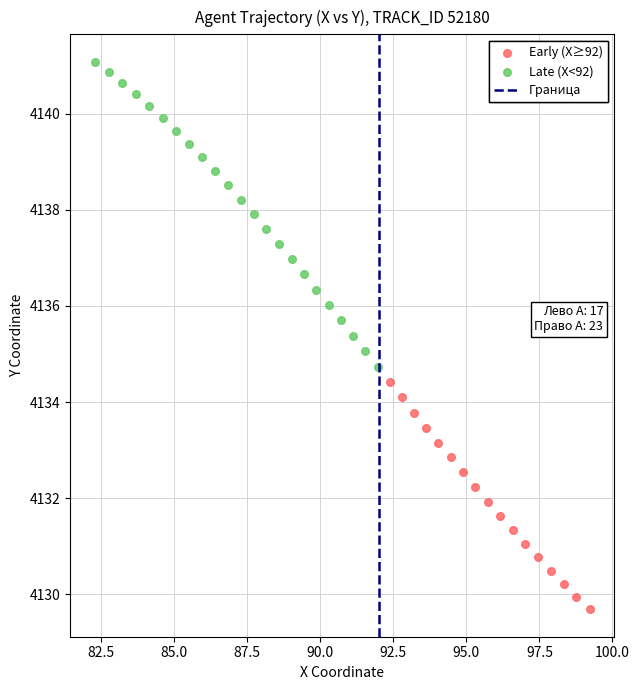

Which series has the largest Y range (max minus min)?

Late (X<92)